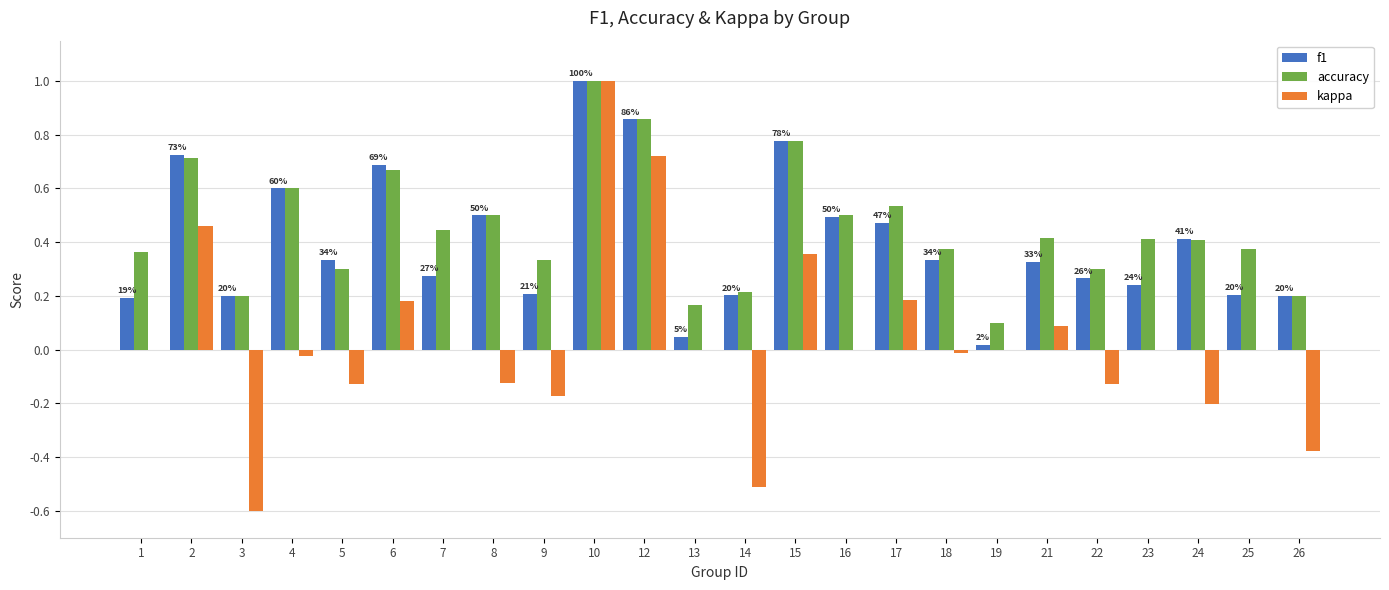

True or false: accuracy has a value of 0.5 at 12.

False